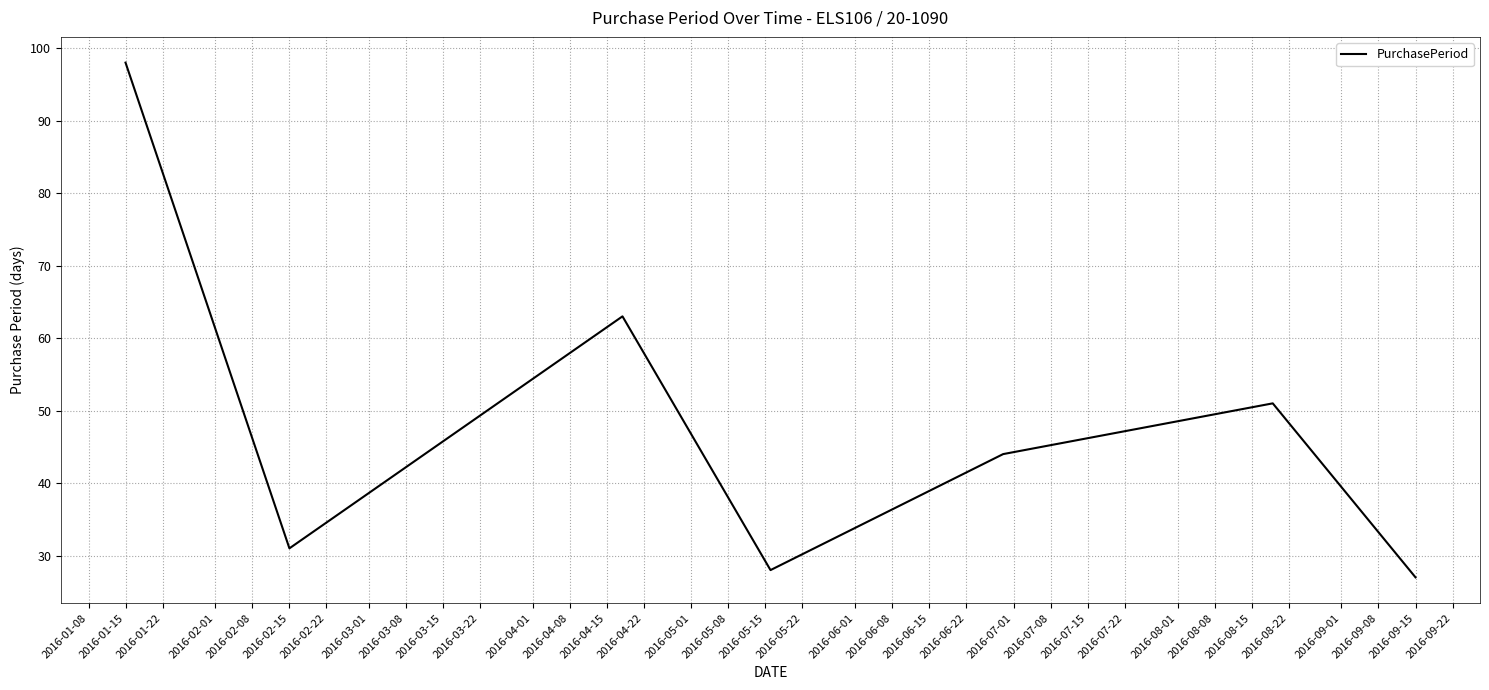

How many lines are shown in the chart?

1